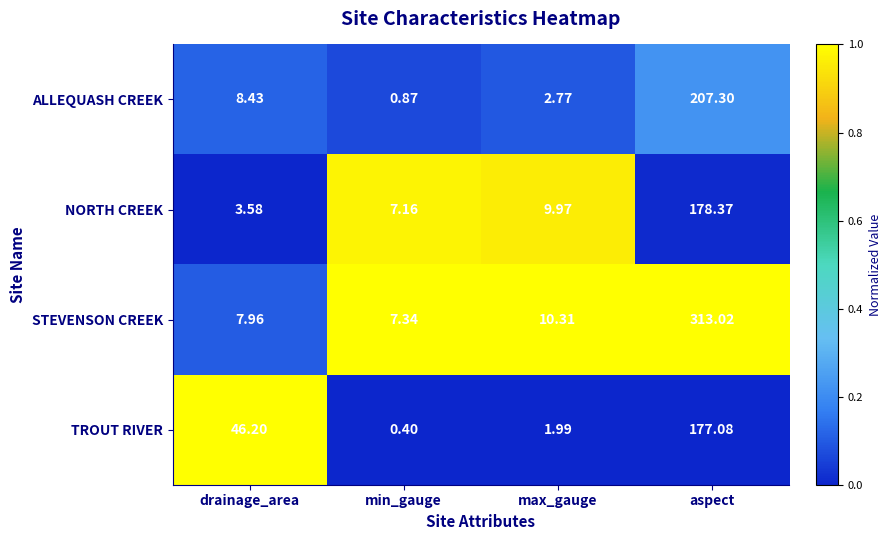

Which label corresponds to the largest value in the chart?

aspect